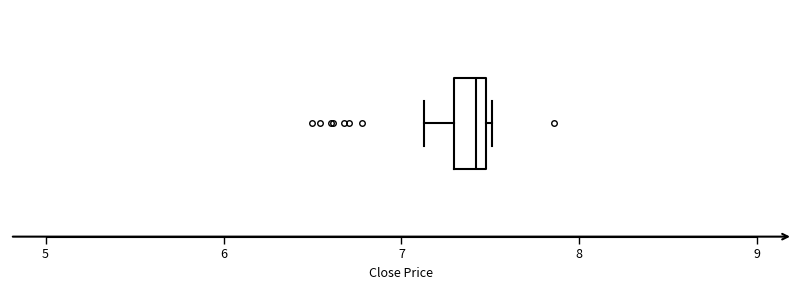

Where does the left whisker of the box end on the x-axis? The values are not printed on the chart, so give them approximately, as read against the axis.

7.1